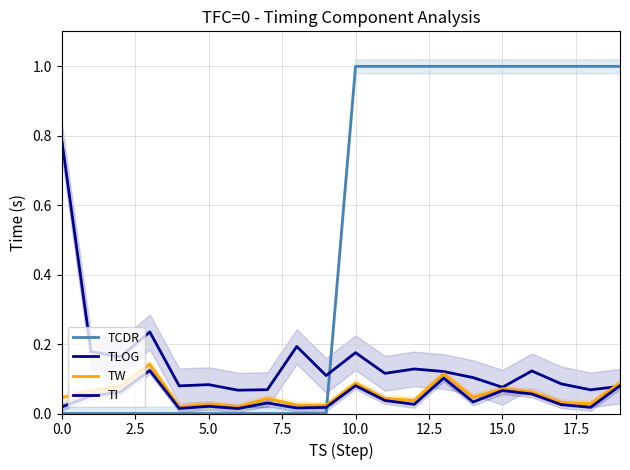

What position from the left is 15.0?

7